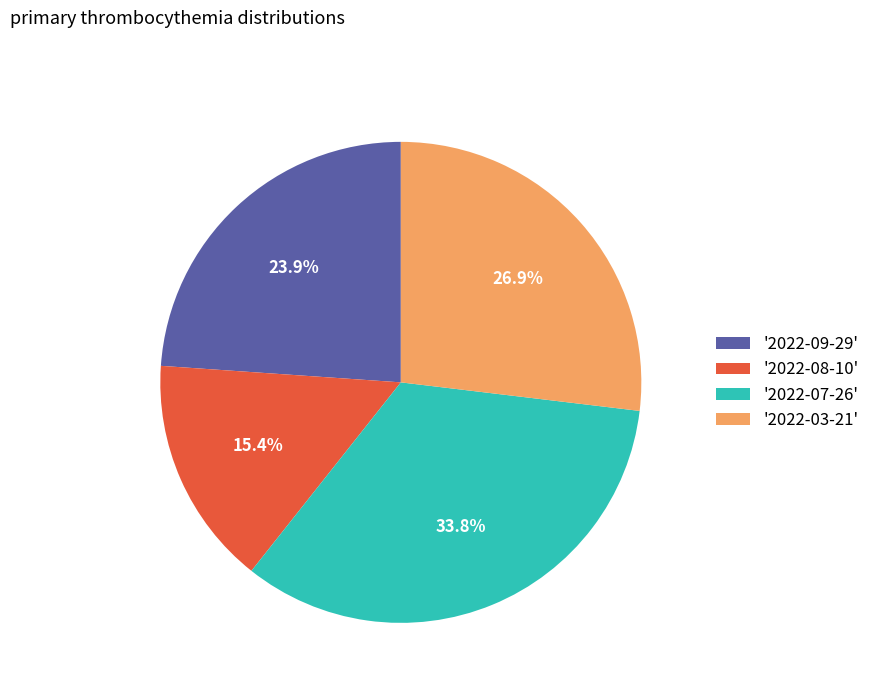

Which slice is the smallest?

'2022-08-10'